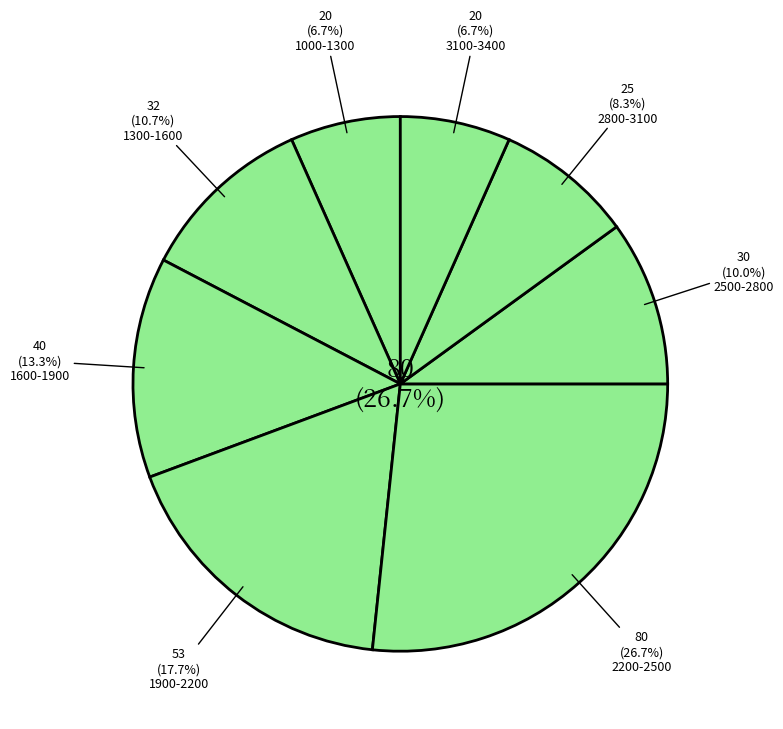

What percentage is the 1000-1300 slice, to the nearest percent?

7%